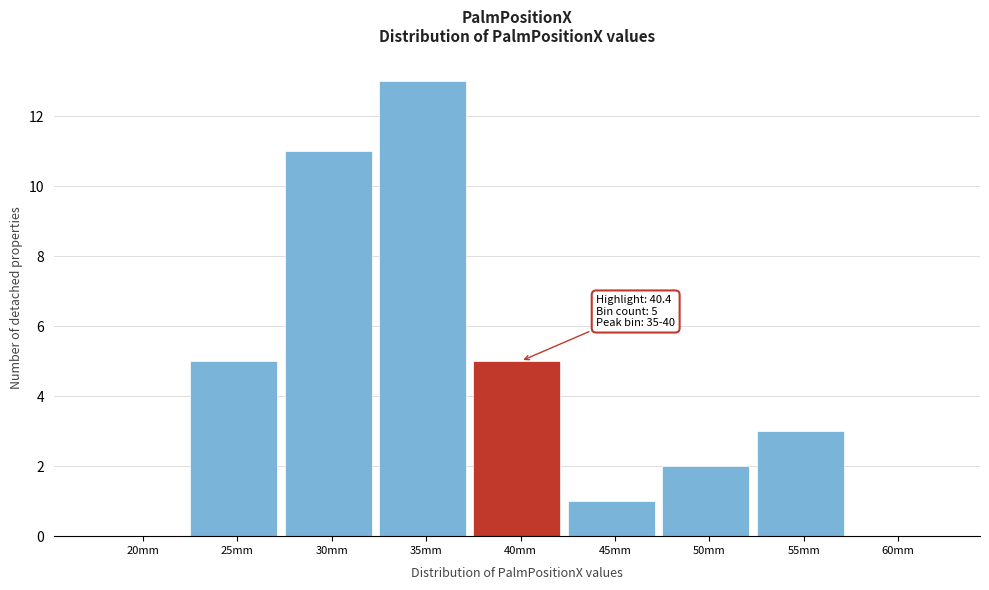

Reading left to right, transcribe all the data shown in this chart.

20mm=0	25mm=5	30mm=11	35mm=13	40mm=5	45mm=1	50mm=2	55mm=3	60mm=0